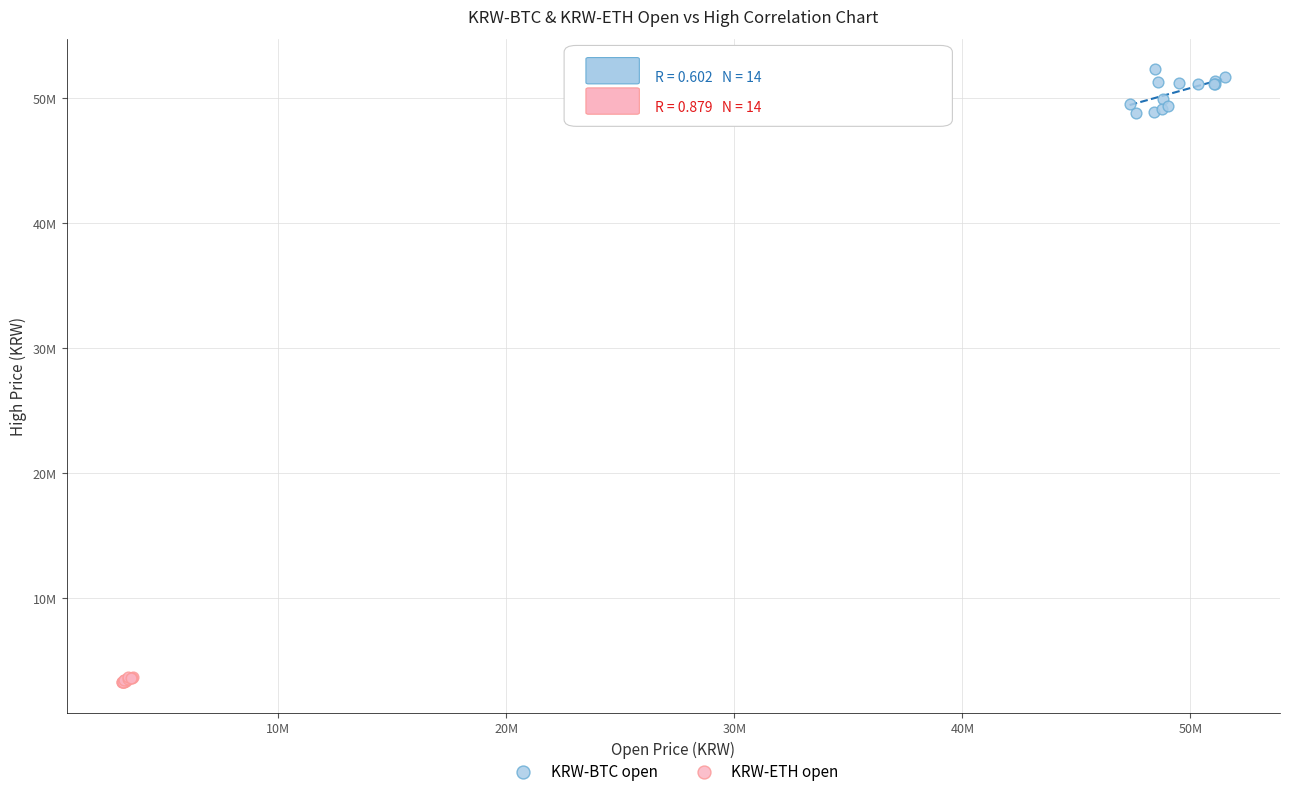

Which series contains the highest Y value?

KRW-BTC open